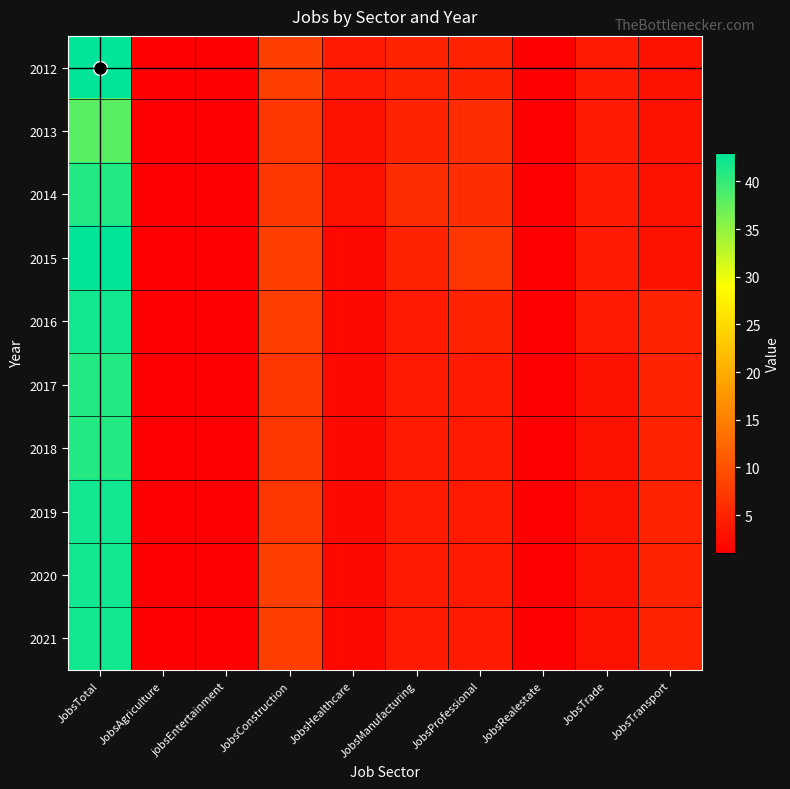

At how many categories does at least one series exceed 36?

1